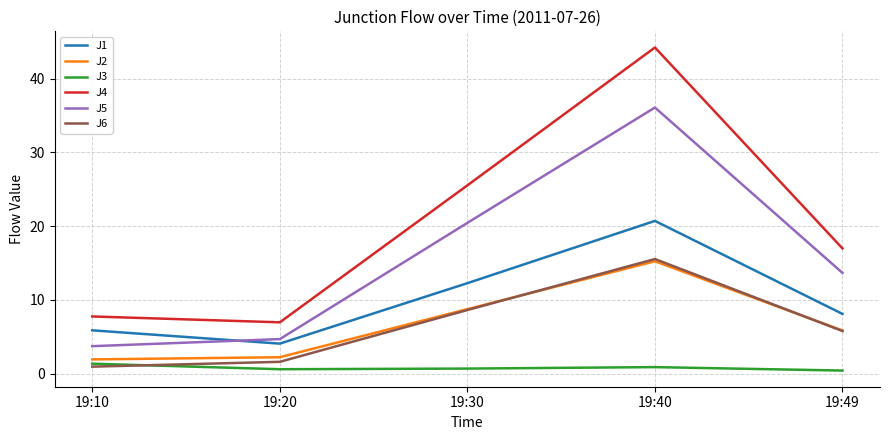

What is the total value across all series at 19:10?

21.7